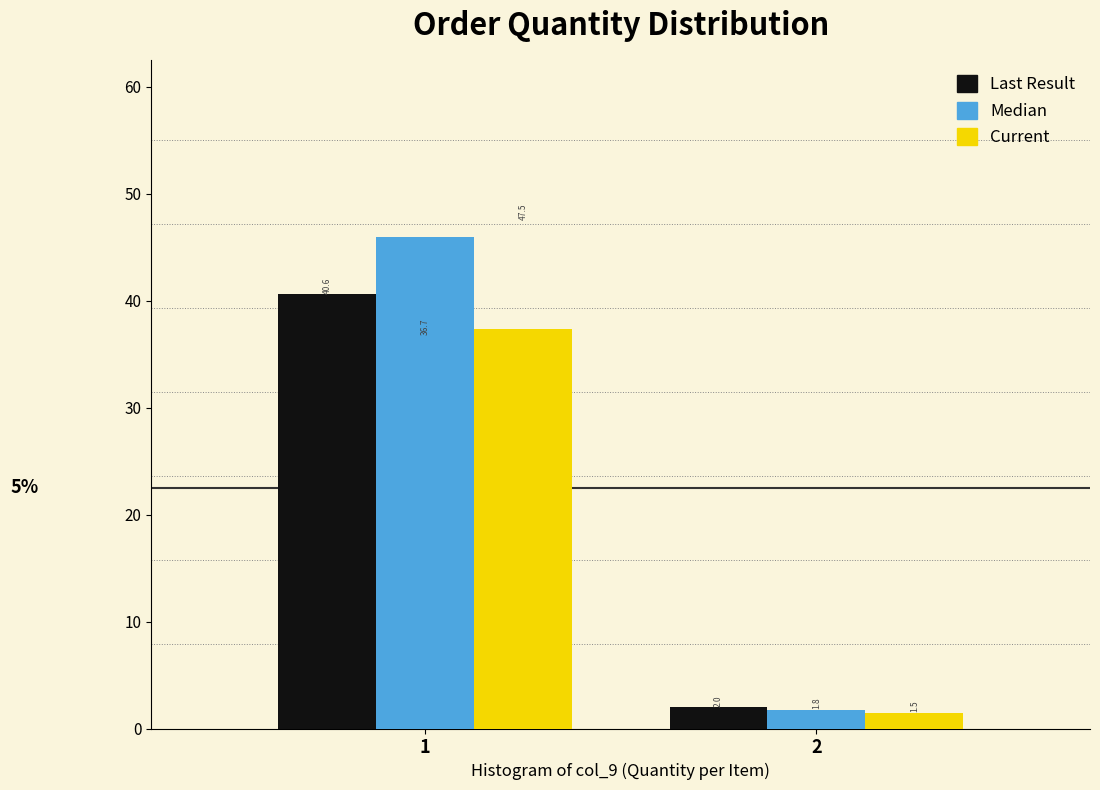

Reading left to right, transcribe all the data shown in this chart.

Last Result: 40.6	2.0
Median: 46.0	1.8
Current: 37.3	1.5